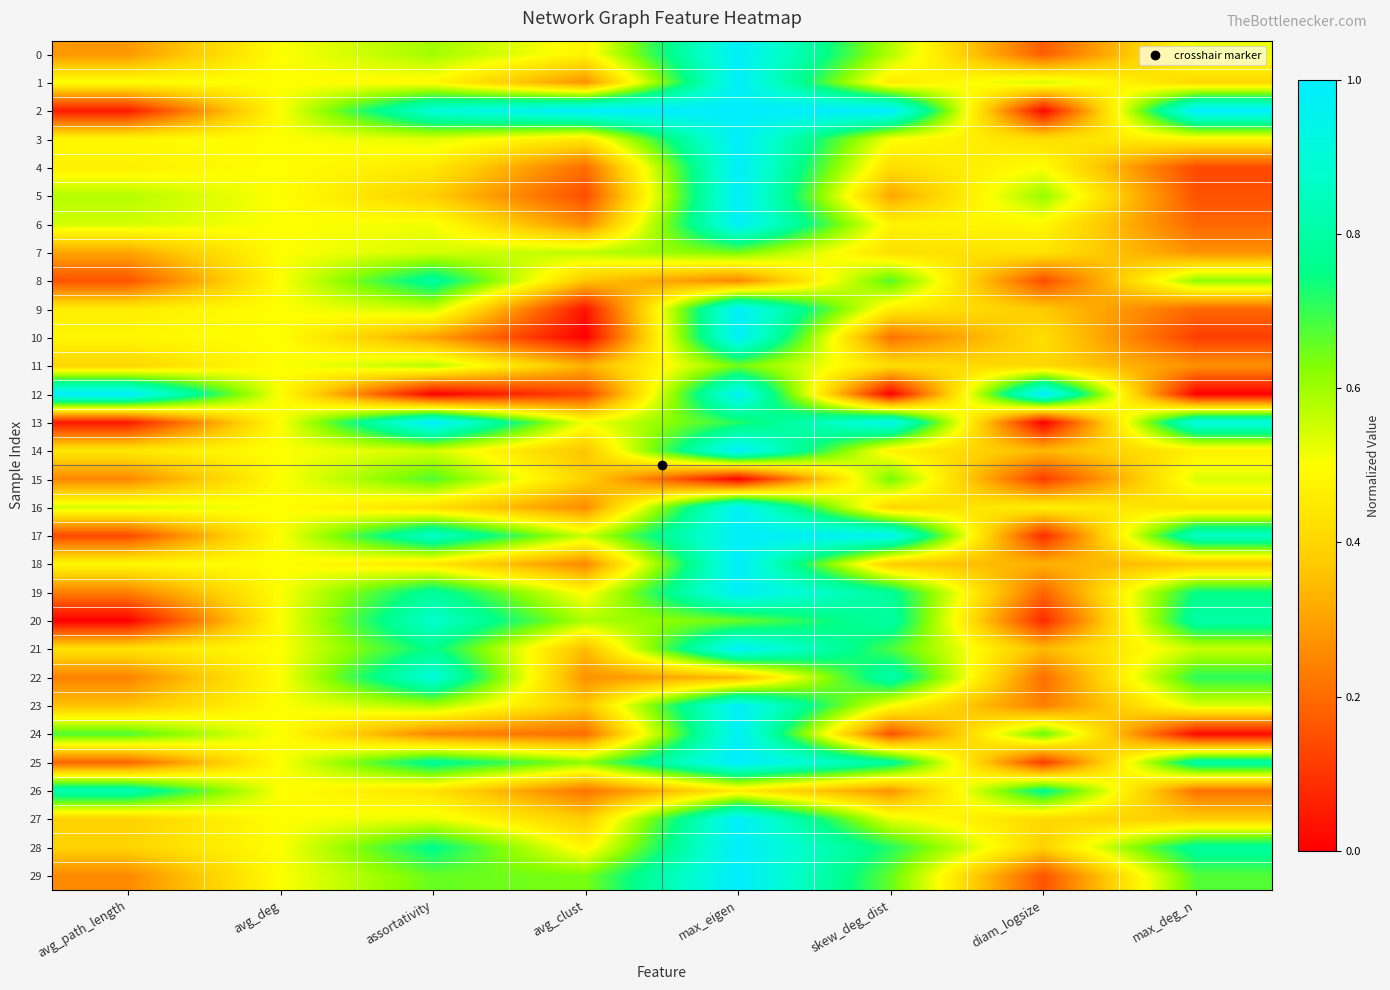

What is the total value across all series at avg_clust?

11.1